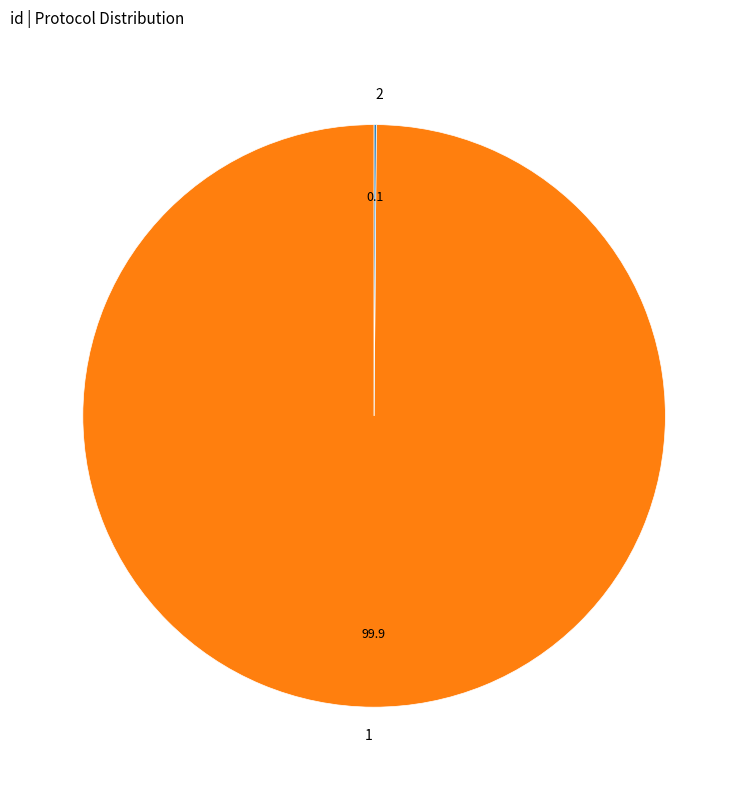

Is it true that 1 is 100% of the pie?

True